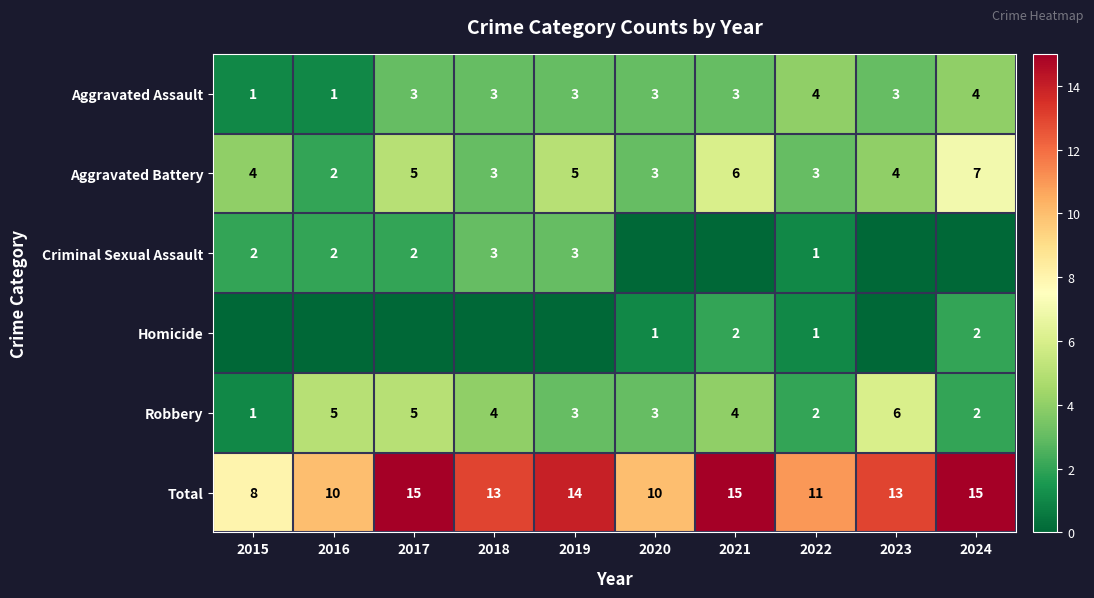

What is the sum of the Total values at 2017 and 2015?

23